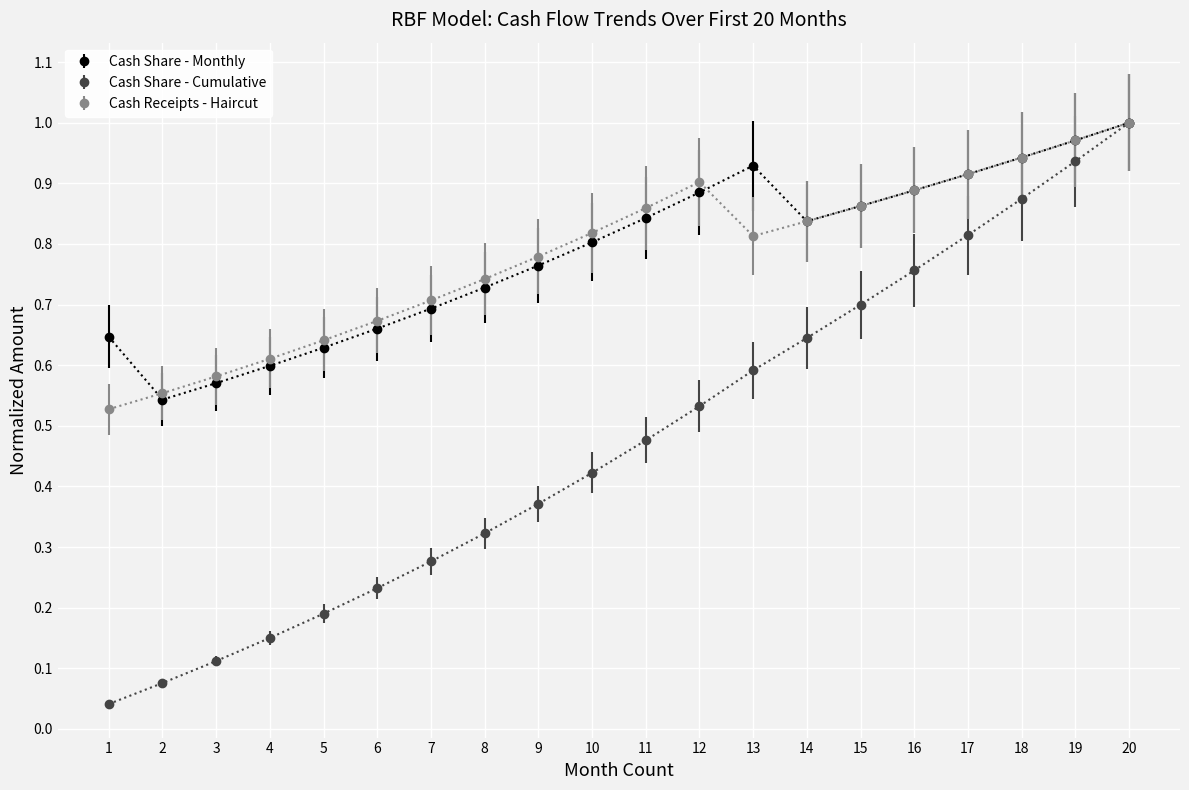

How many lines are shown in the chart?

3